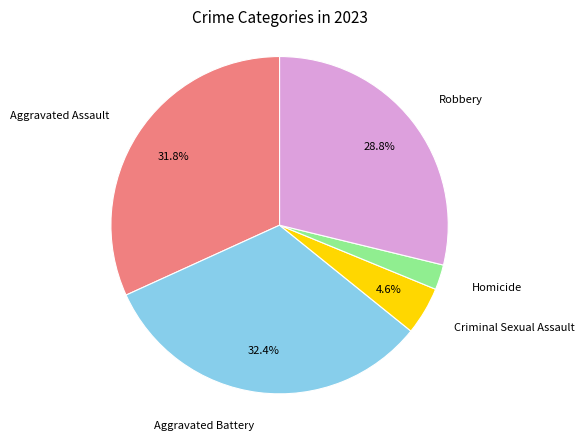

Does any single category account for the majority?

No